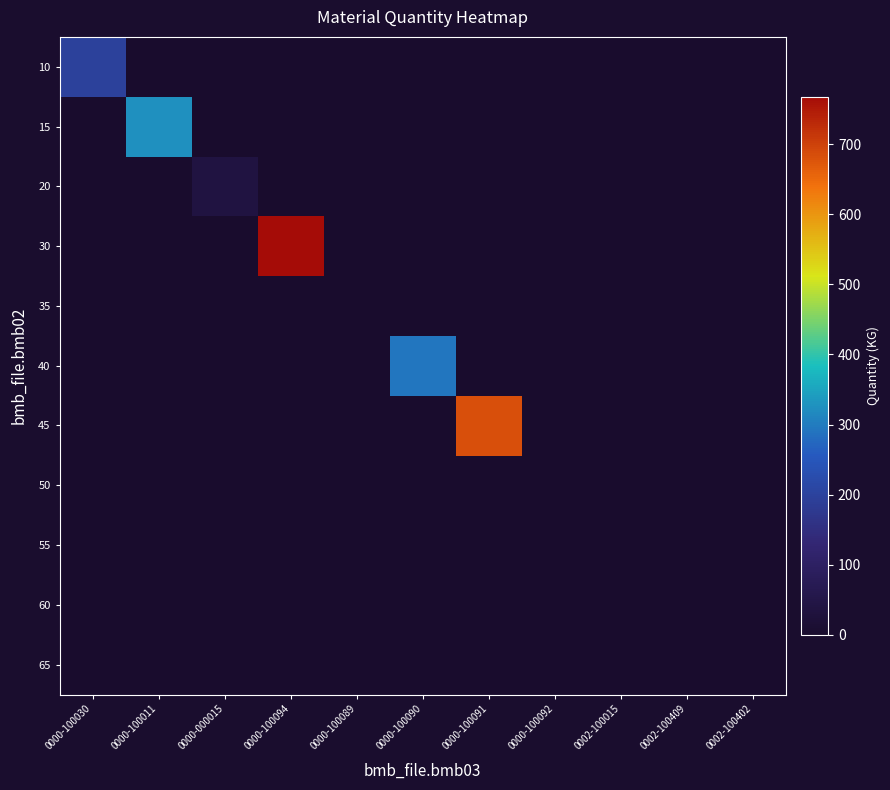

Reading left to right, extract all data points from this chart.

10: 0000-100030=195.0	0000-100011=0.0	0000-000015=0.0	0000-100094=0.0	0000-100089=0.0	0000-100090=0.0	0000-100091=0.0	0000-100092=0.0	0002-100015=0.0	0002-100409=0.0	0002-100402=0.0
15: 0000-100030=0.0	0000-100011=326.0	0000-000015=0.0	0000-100094=0.0	0000-100089=0.0	0000-100090=0.0	0000-100091=0.0	0000-100092=0.0	0002-100015=0.0	0002-100409=0.0	0002-100402=0.0
20: 0000-100030=0.0	0000-100011=0.0	0000-000015=36.0	0000-100094=0.0	0000-100089=0.0	0000-100090=0.0	0000-100091=0.0	0000-100092=0.0	0002-100015=0.0	0002-100409=0.0	0002-100402=0.0
30: 0000-100030=0.0	0000-100011=0.0	0000-000015=0.0	0000-100094=768.0	0000-100089=0.0	0000-100090=0.0	0000-100091=0.0	0000-100092=0.0	0002-100015=0.0	0002-100409=0.0	0002-100402=0.0
35: 0000-100030=0.0	0000-100011=0.0	0000-000015=0.0	0000-100094=0.0	0000-100089=0.0	0000-100090=0.0	0000-100091=0.0	0000-100092=0.0	0002-100015=0.0	0002-100409=0.0	0002-100402=0.0
40: 0000-100030=0.0	0000-100011=0.0	0000-000015=0.0	0000-100094=0.0	0000-100089=0.0	0000-100090=292.0	0000-100091=0.0	0000-100092=0.0	0002-100015=0.0	0002-100409=0.0	0002-100402=0.0
45: 0000-100030=0.0	0000-100011=0.0	0000-000015=0.0	0000-100094=0.0	0000-100089=0.0	0000-100090=0.0	0000-100091=681.0	0000-100092=0.0	0002-100015=0.0	0002-100409=0.0	0002-100402=0.0
50: 0000-100030=0.0	0000-100011=0.0	0000-000015=0.0	0000-100094=0.0	0000-100089=0.0	0000-100090=0.0	0000-100091=0.0	0000-100092=0.0	0002-100015=0.0	0002-100409=0.0	0002-100402=0.0
55: 0000-100030=0.0	0000-100011=0.0	0000-000015=0.0	0000-100094=0.0	0000-100089=0.0	0000-100090=0.0	0000-100091=0.0	0000-100092=0.0	0002-100015=0.4	0002-100409=0.0	0002-100402=0.0
60: 0000-100030=0.0	0000-100011=0.0	0000-000015=0.0	0000-100094=0.0	0000-100089=0.0	0000-100090=0.0	0000-100091=0.0	0000-100092=0.0	0002-100015=0.0	0002-100409=0.0	0002-100402=0.0
65: 0000-100030=0.0	0000-100011=0.0	0000-000015=0.0	0000-100094=0.0	0000-100089=0.0	0000-100090=0.0	0000-100091=0.0	0000-100092=0.0	0002-100015=0.0	0002-100409=0.0	0002-100402=0.0